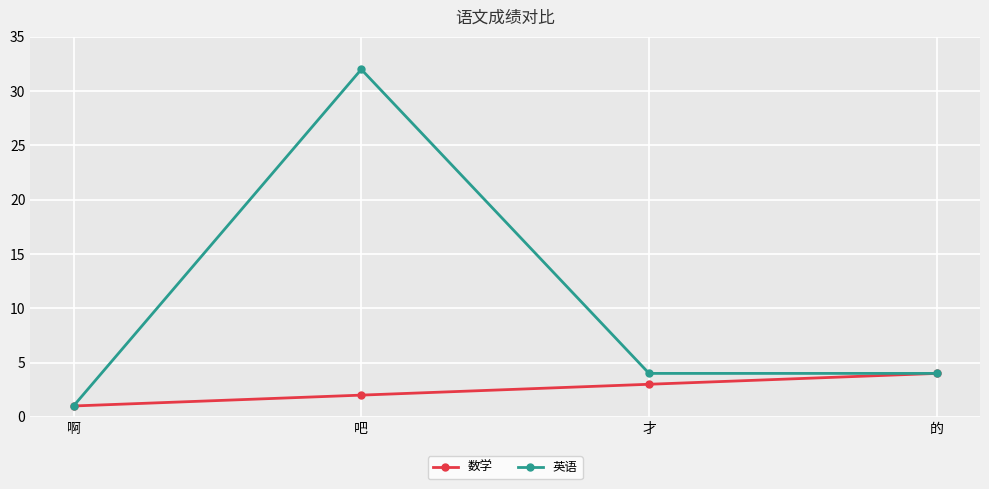

True or false: 英语 has more than 1 interior local peaks.

False